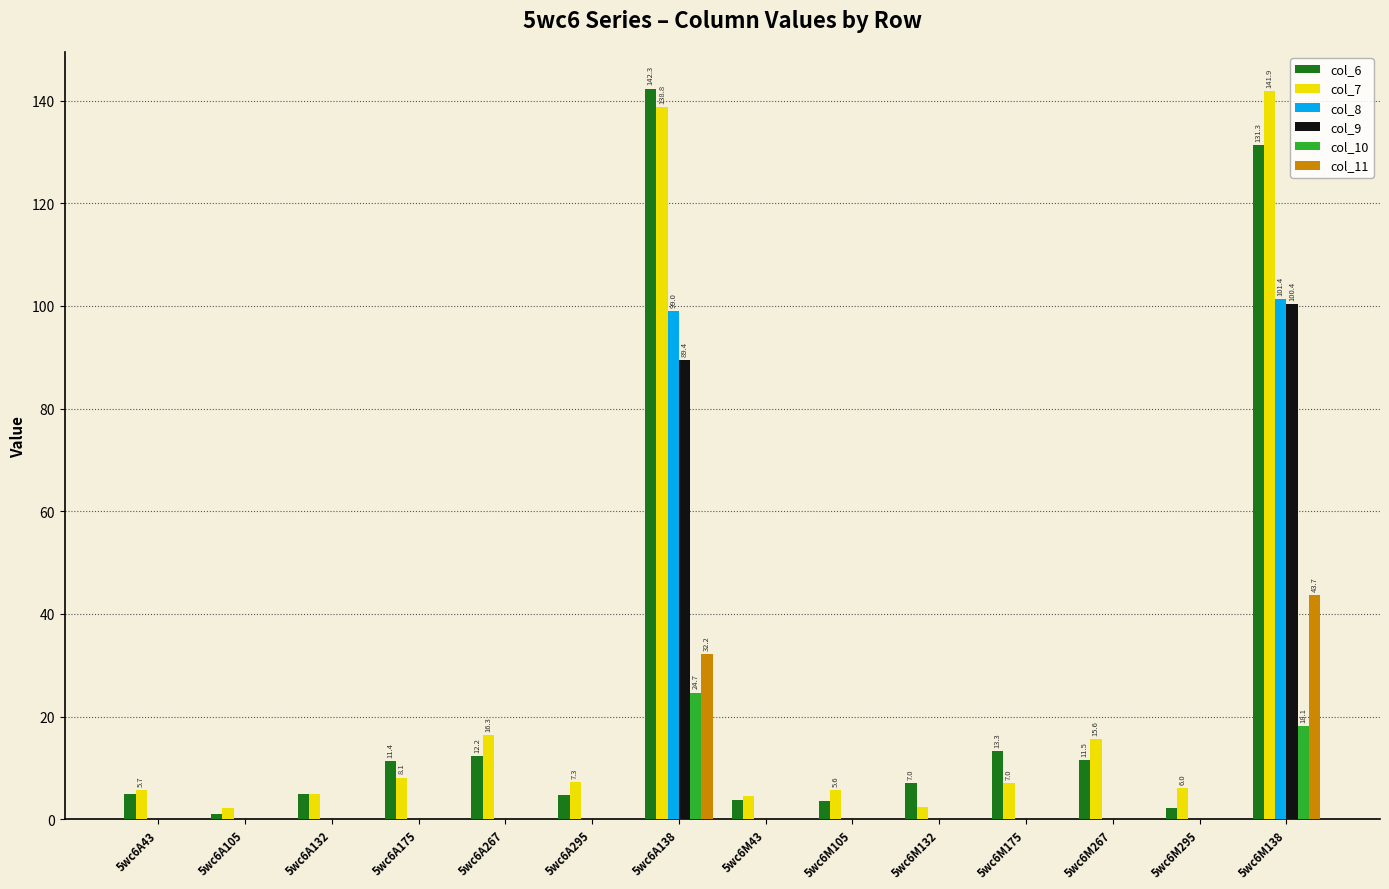

Is the value of col_7 at 5wc6A138 greater than the value of col_6 at 5wc6A105?

Yes